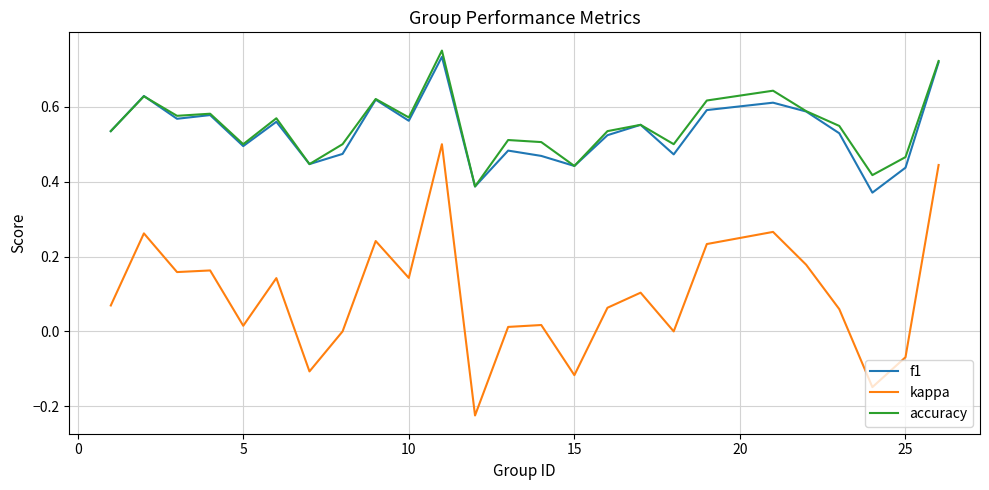

How many interior local peaks does the f1 series have?

8